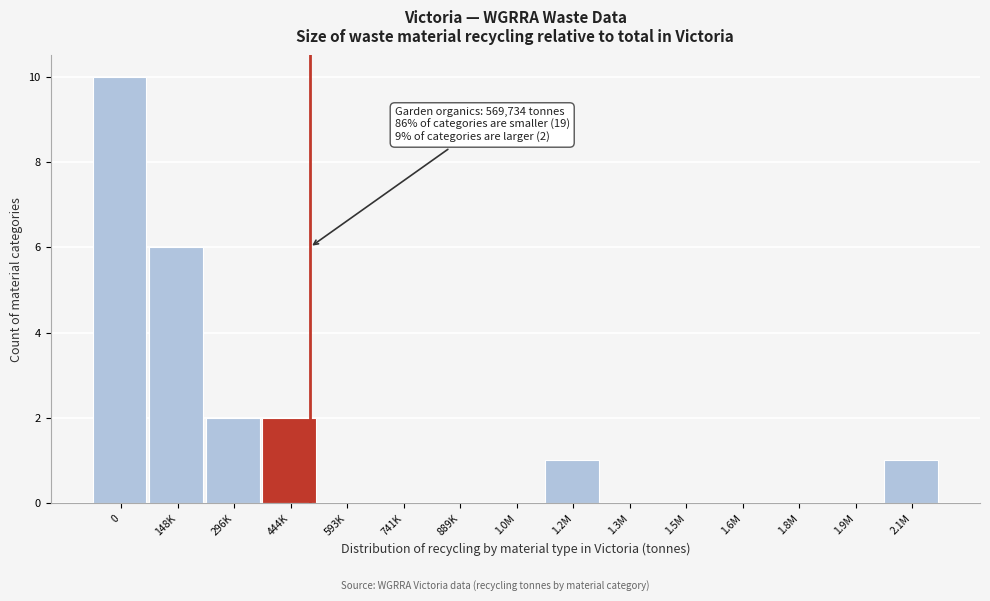

Reading right to left, extract all data points from this chart.

2.1M=1	1.9M=0	1.8M=0	1.6M=0	1.5M=0	1.3M=0	1.2M=1	1.0M=0	889K=0	741K=0	593K=0	444K=2	296K=2	148K=6	0=10